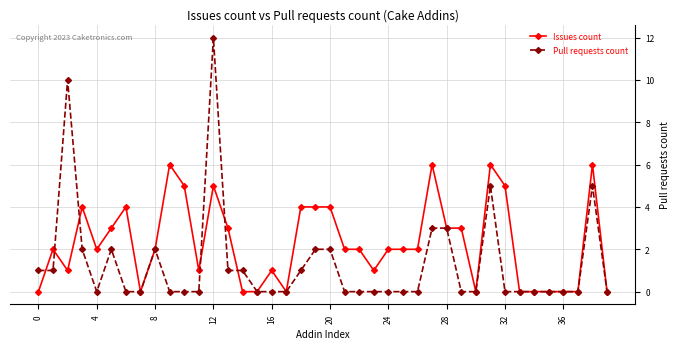

Rank the series by their maximum value, from lowest to highest.

Issues count, Pull requests count